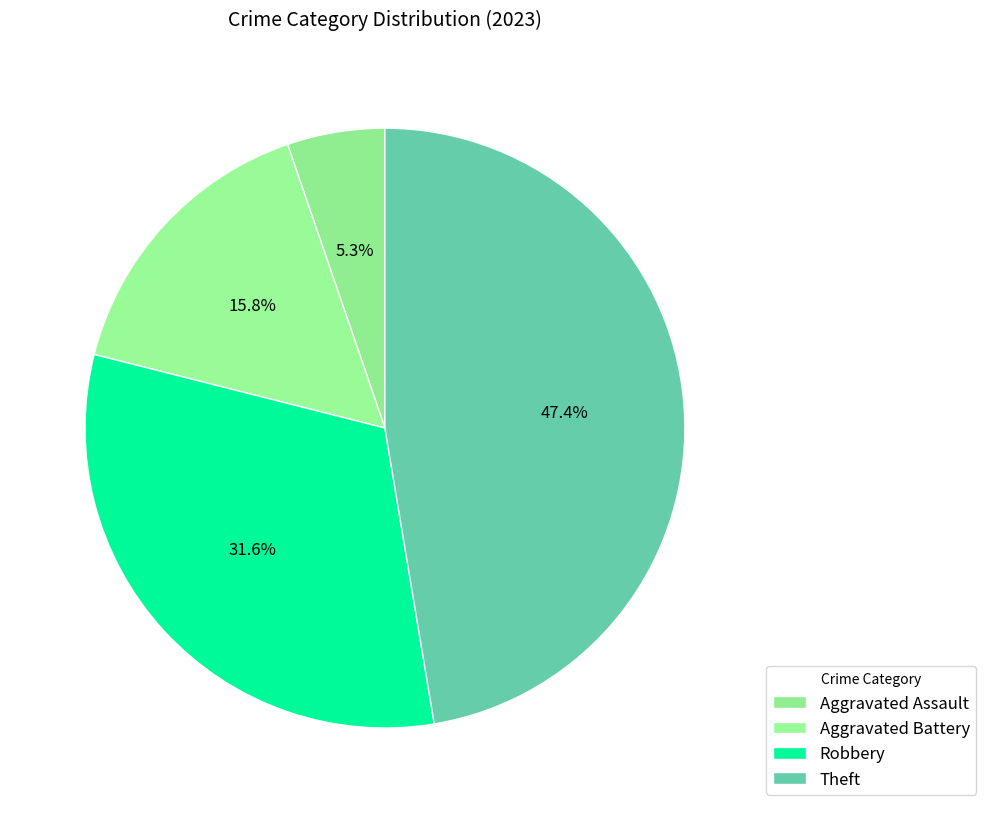

How many slices are in this pie chart?

4